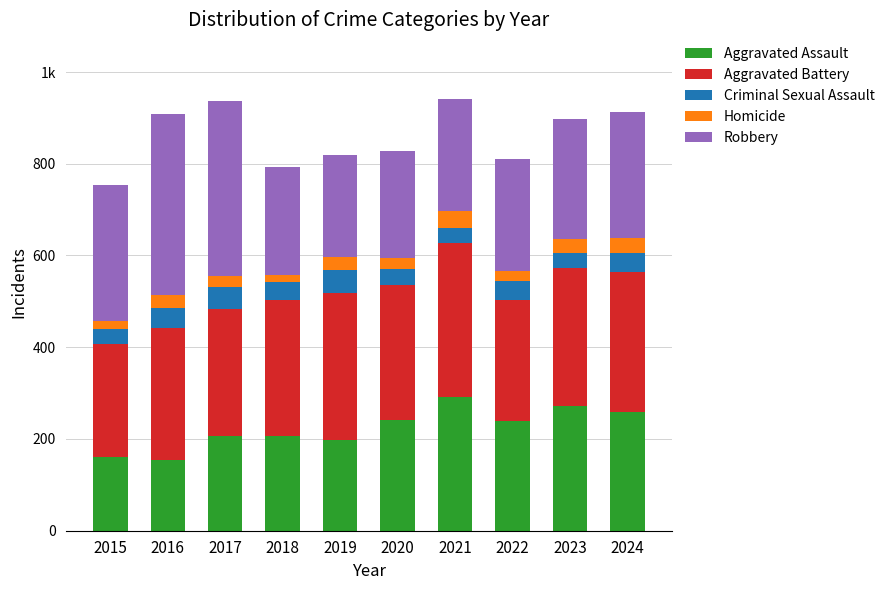

At which label is Aggravated Assault closest to 223?

2017